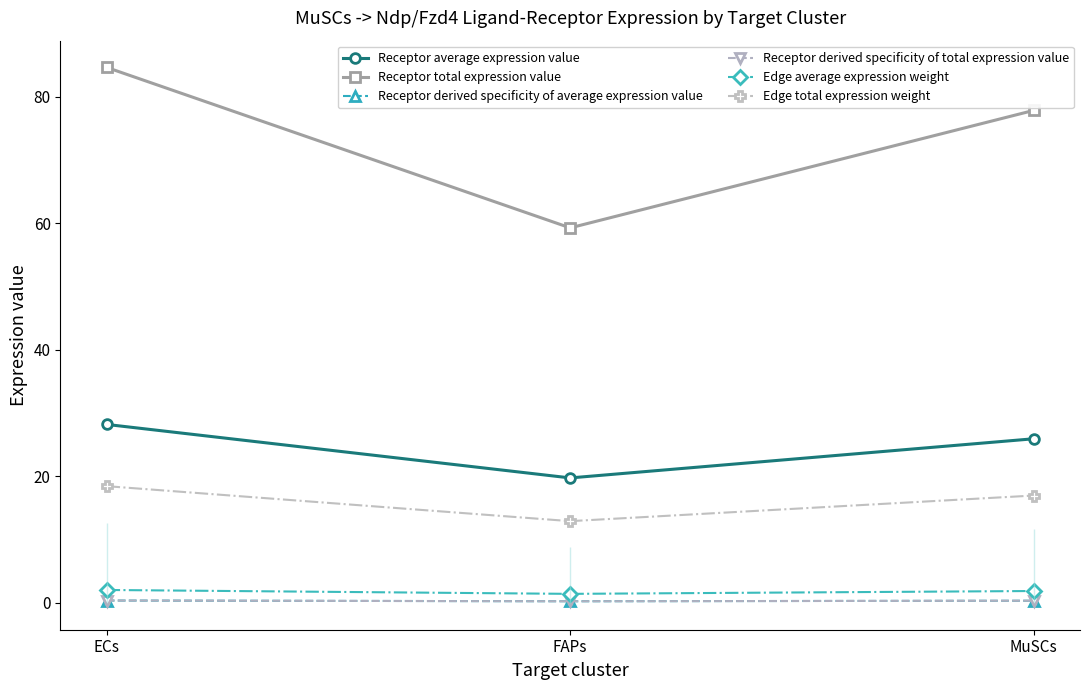

What is the greatest value displayed?

84.7